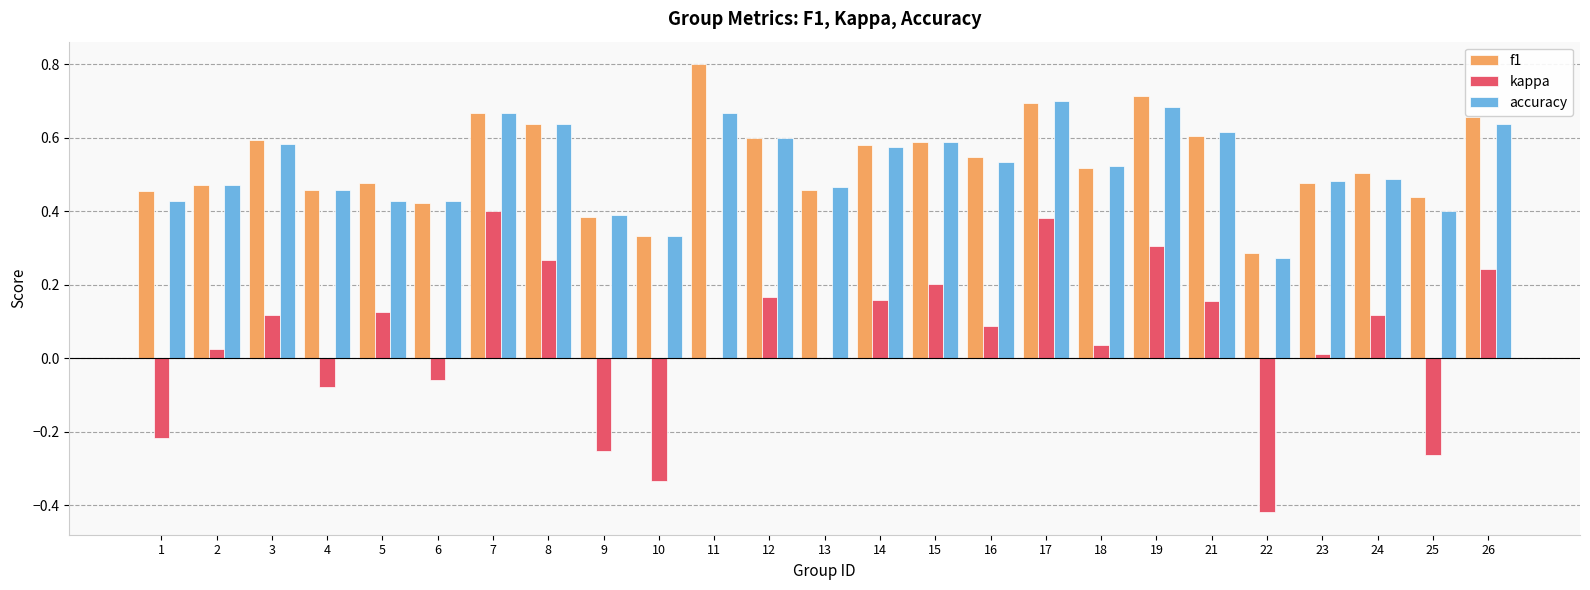

How many groups of bars are there?

25